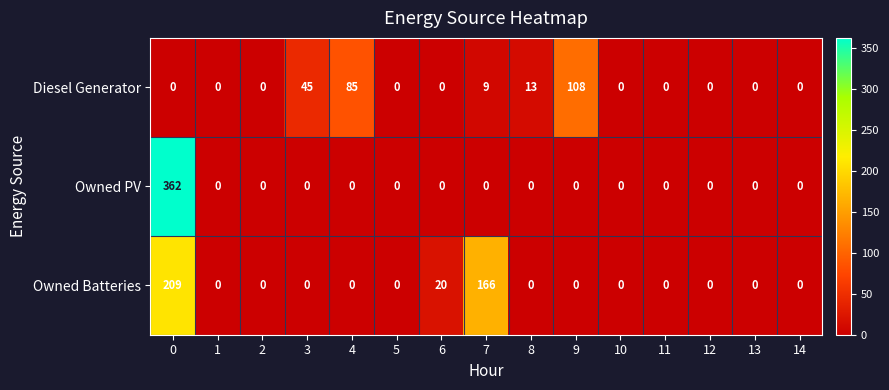

The value of Owned Batteries at 5 is 130. True or false?

False